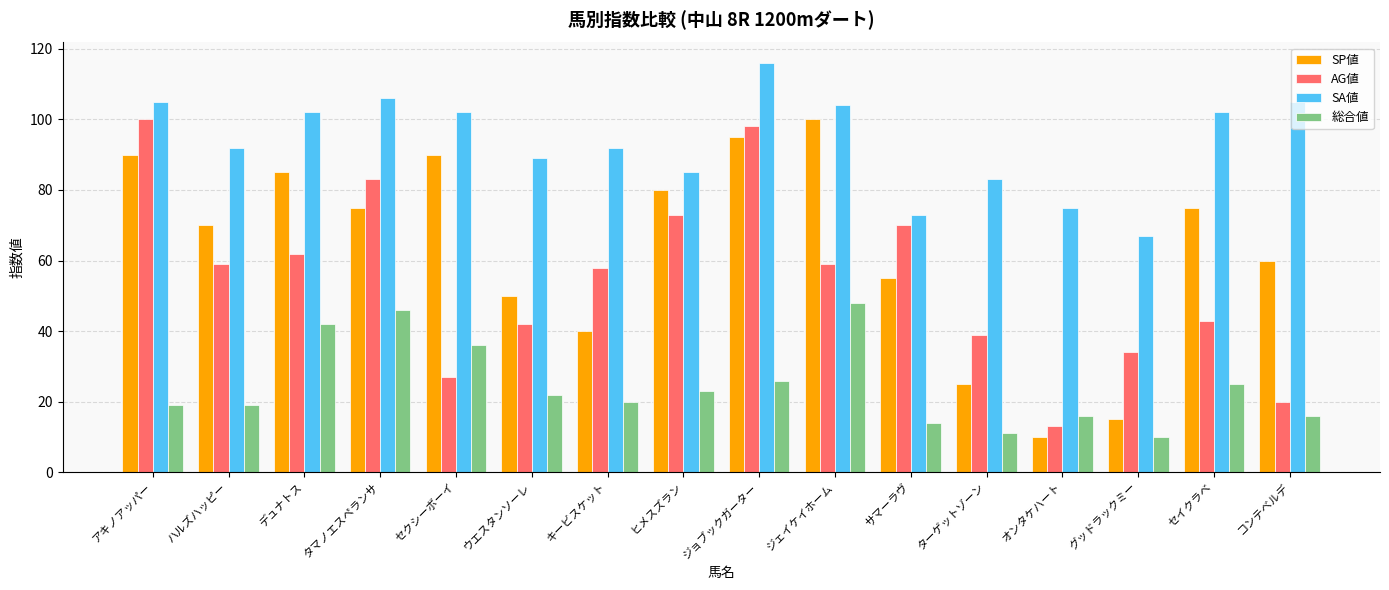

Which series has the largest total across all categories?

SA値